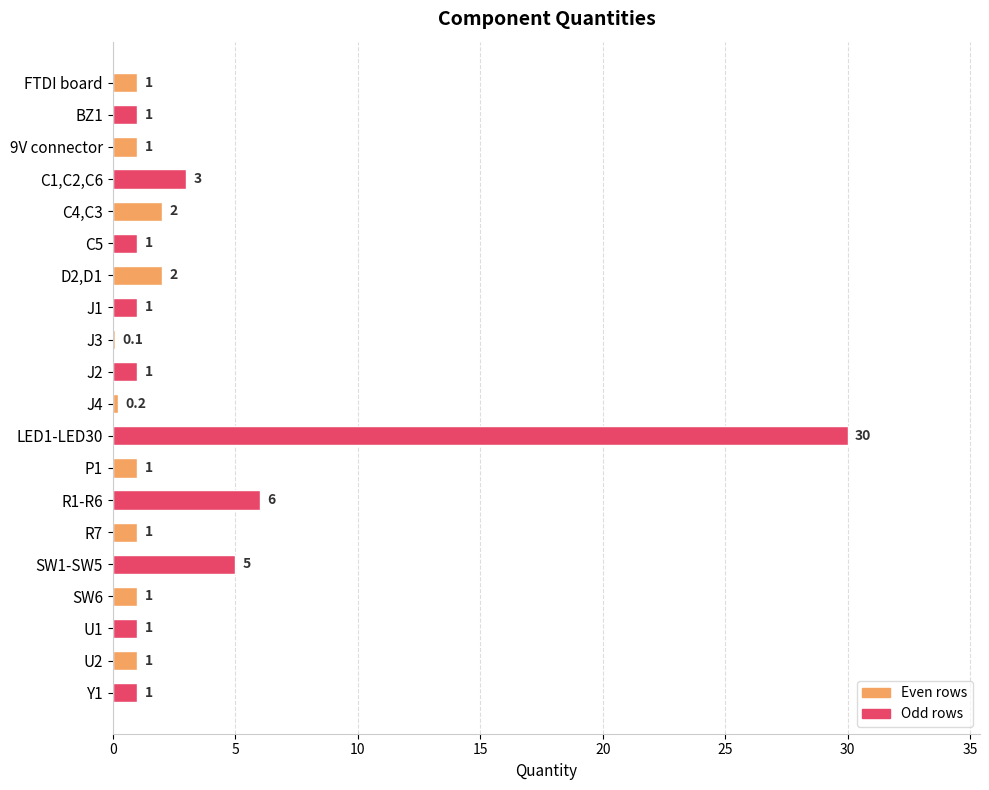

What is the average value?

3.0